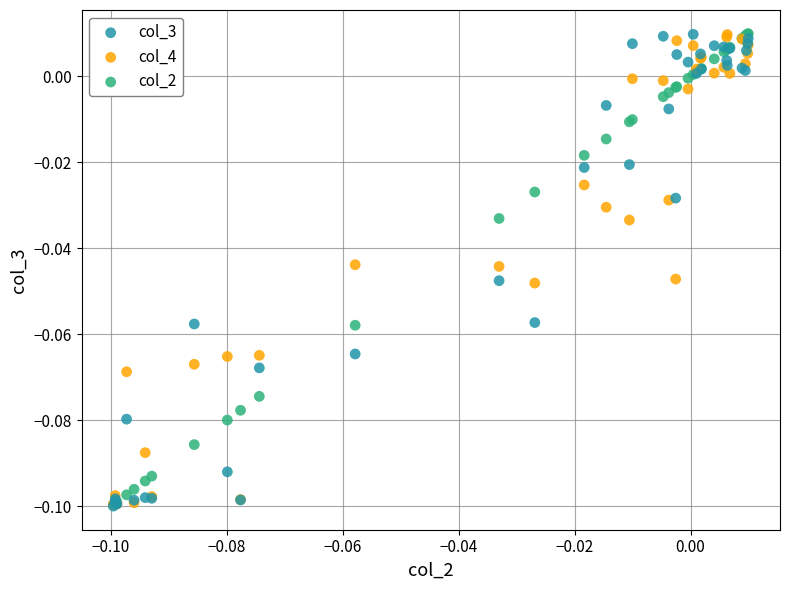

What are all the series names shown in the legend?

col_3, col_4, col_2